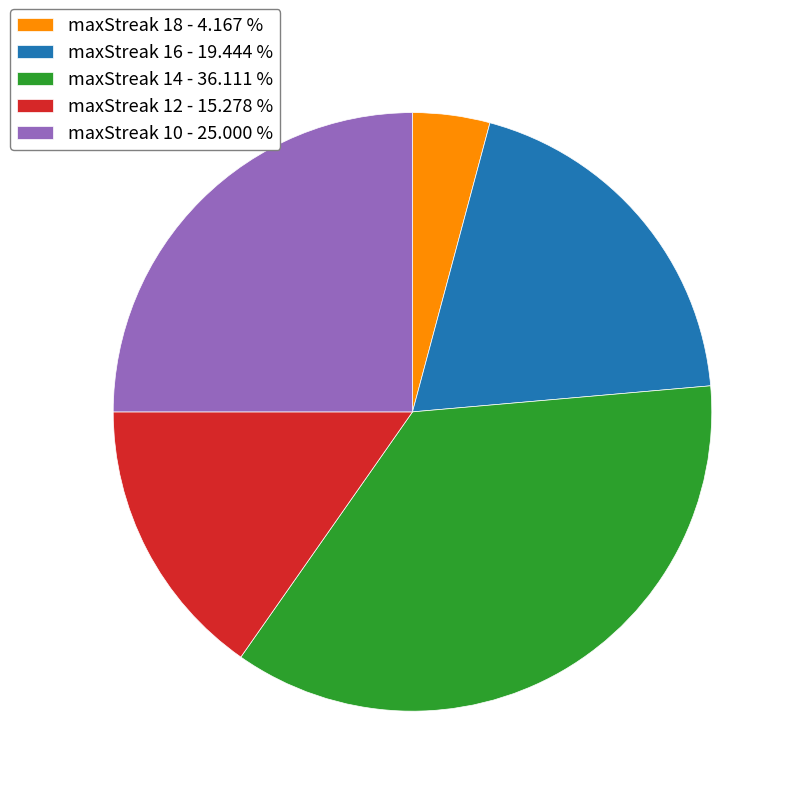

How many slices are in this pie chart?

5